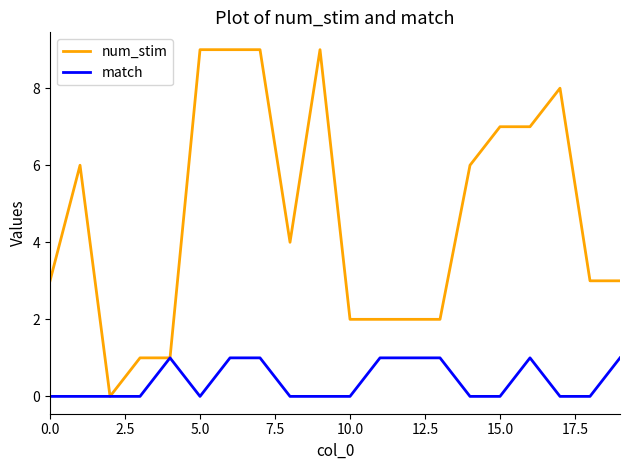

Which series has the largest total across all categories?

num_stim